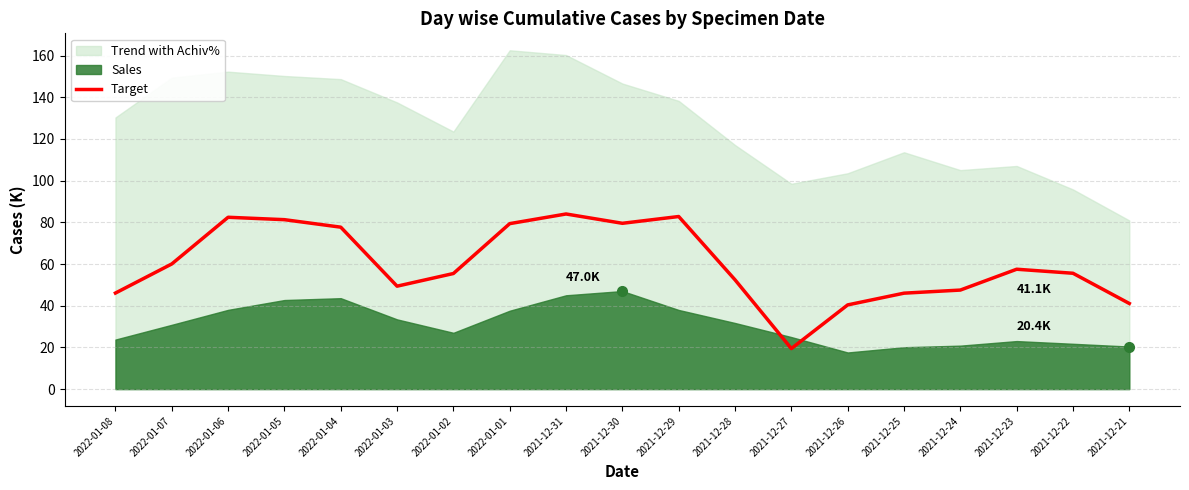

True or false: the data shows 95.9 at 2022-01-07.

False